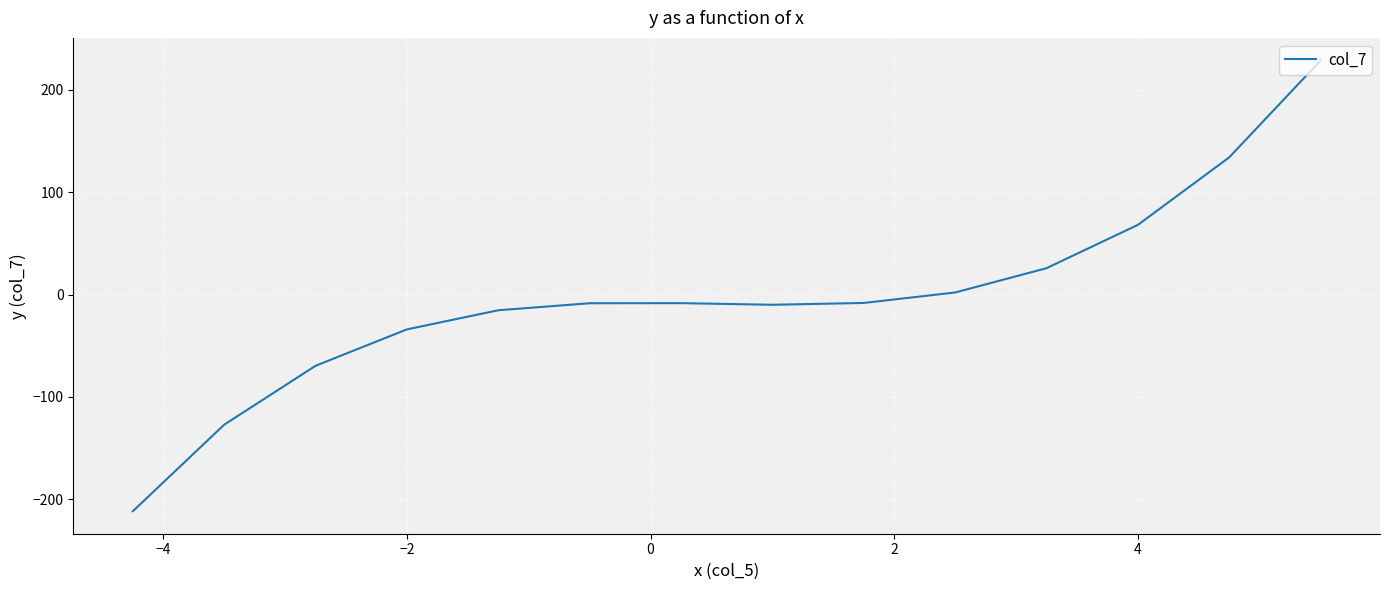

How many positive values are there?

5